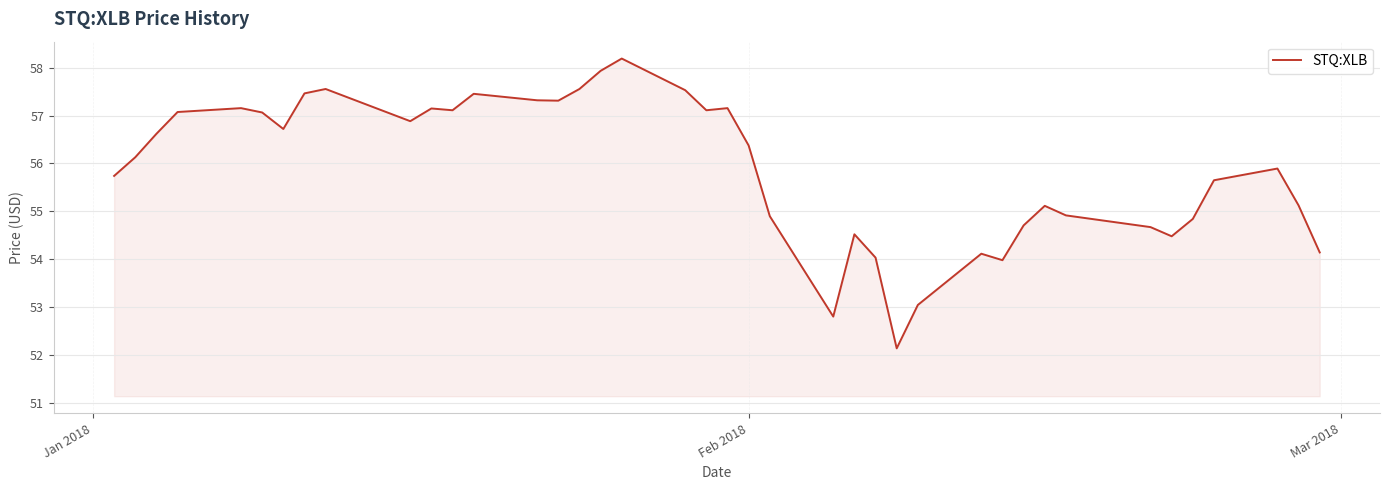

What is the difference between the maximum and minimum values?

6.1